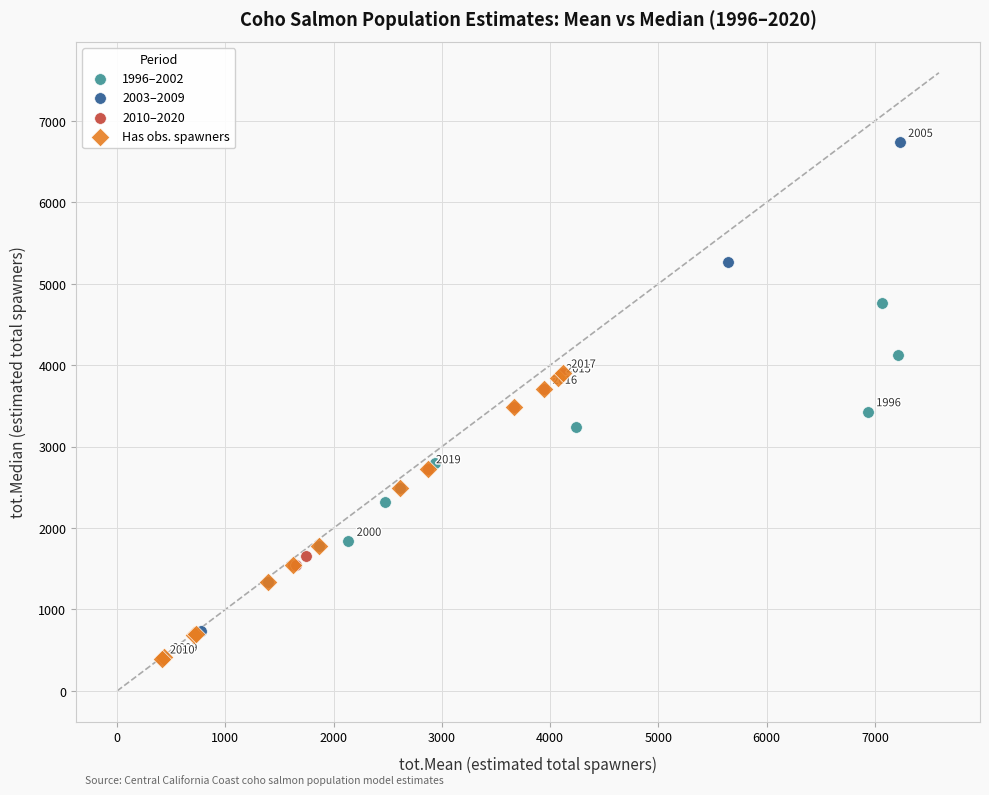

Which series has the largest Y range (max minus min)?

2003–2009